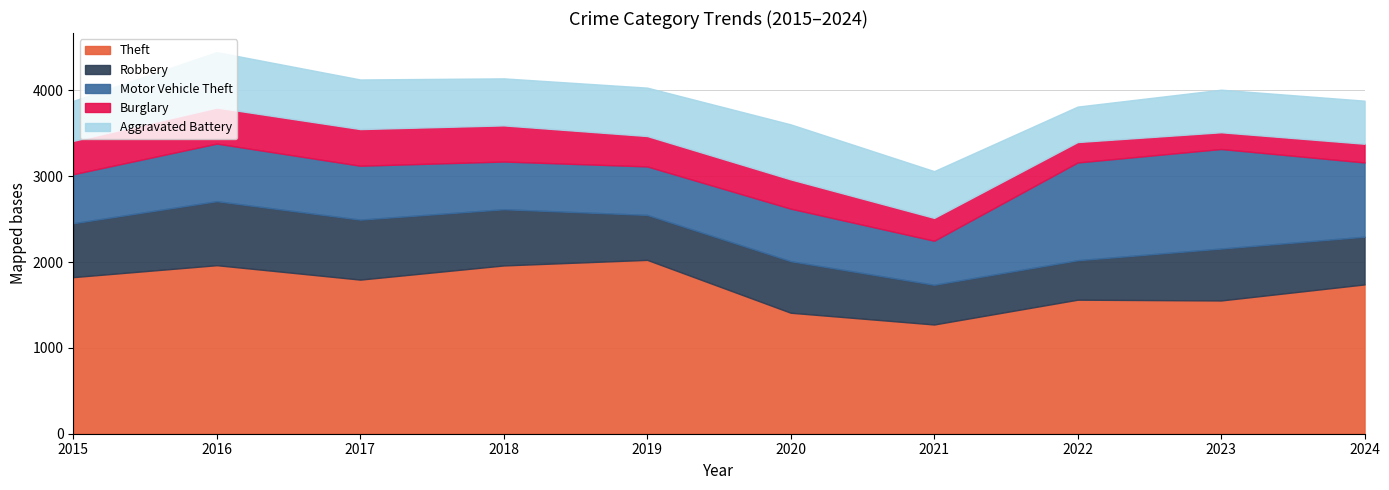

How many data points in Robbery are less than 605?

5